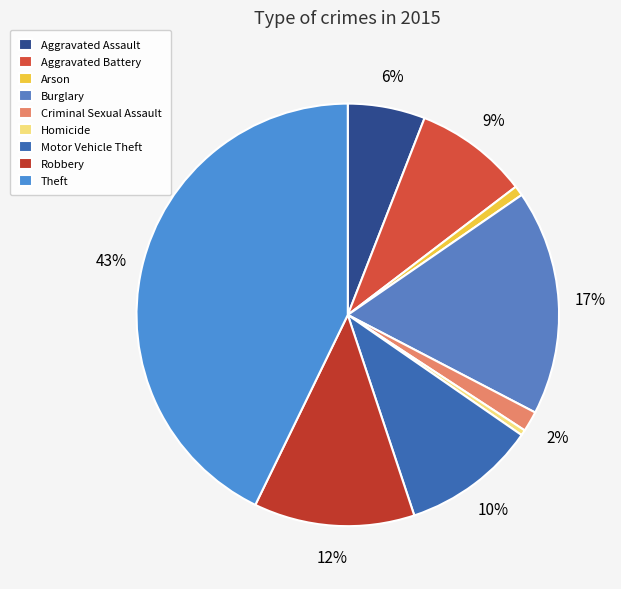

To the nearest percent, what is the combined percentage of Robbery and Theft?

55%